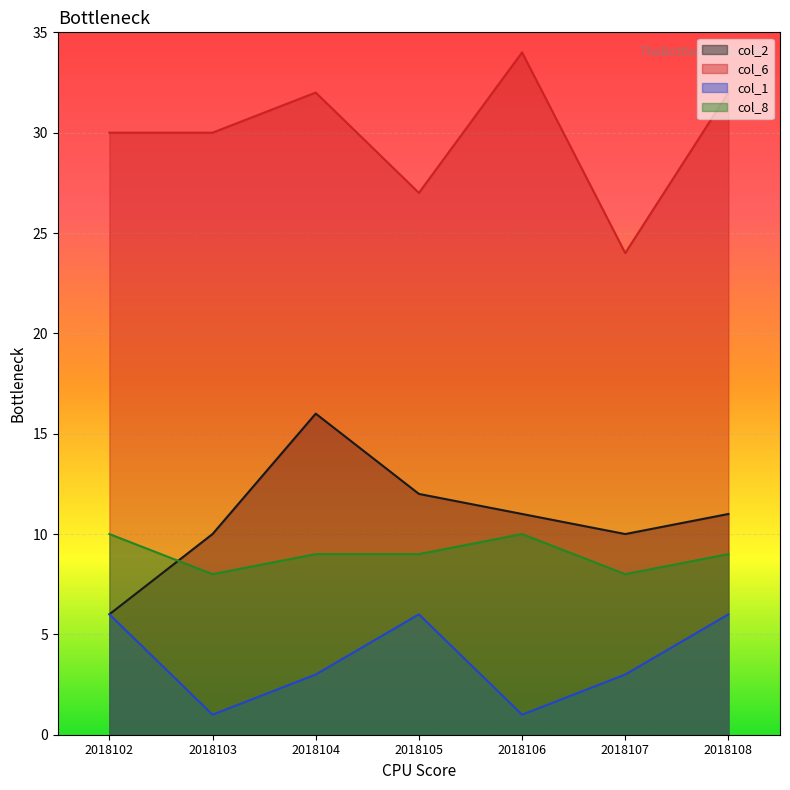

The value of col_6 at 2018102 is 14. True or false?

False